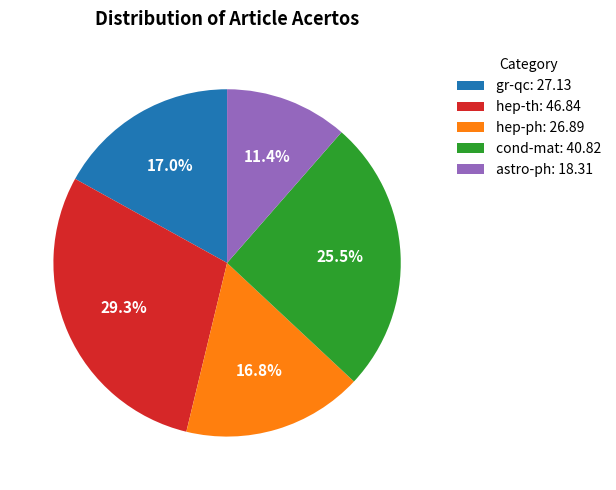

Which category has the biggest portion of the pie?

hep-th